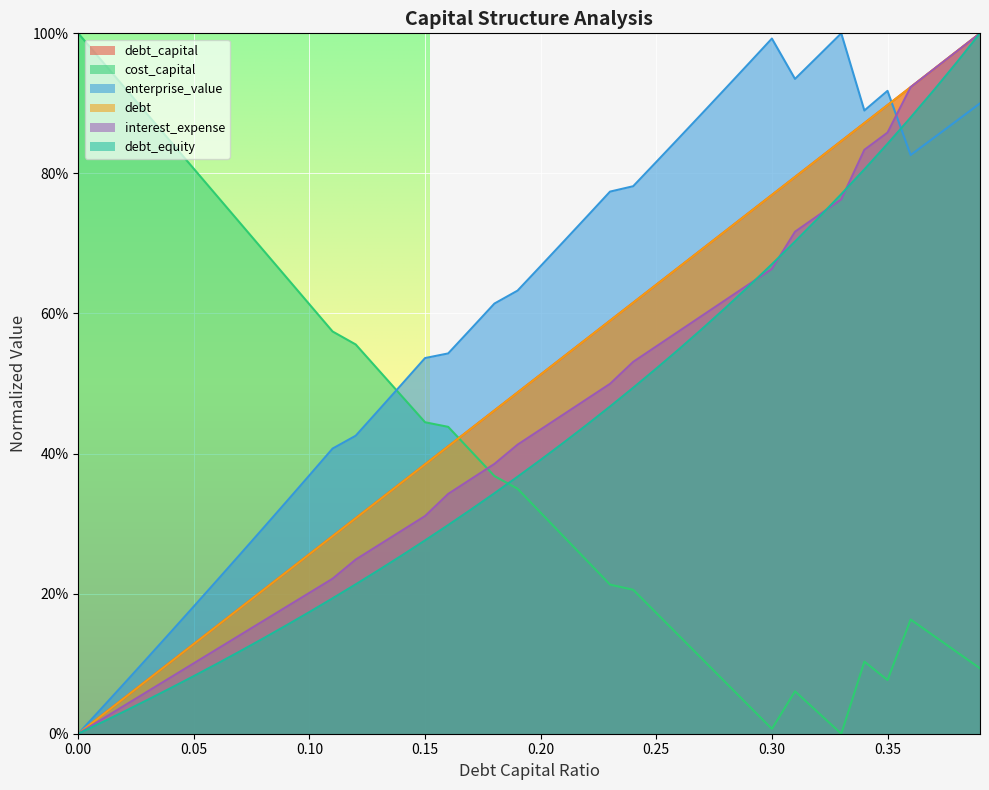

How many lines are shown in the chart?

6